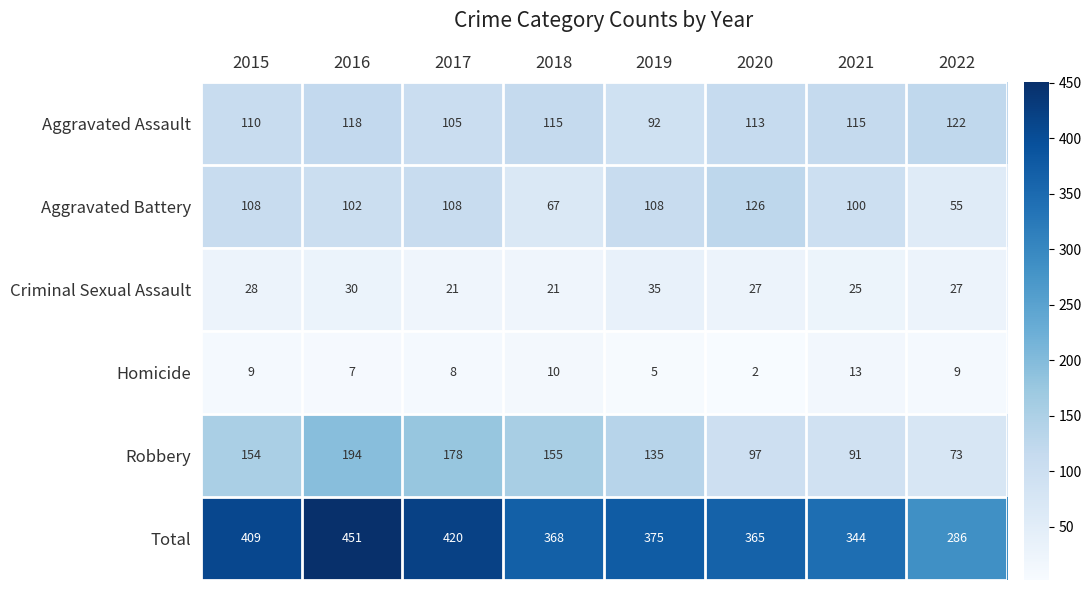

Between 2016 and 2018, which series saw the biggest shift?

Total